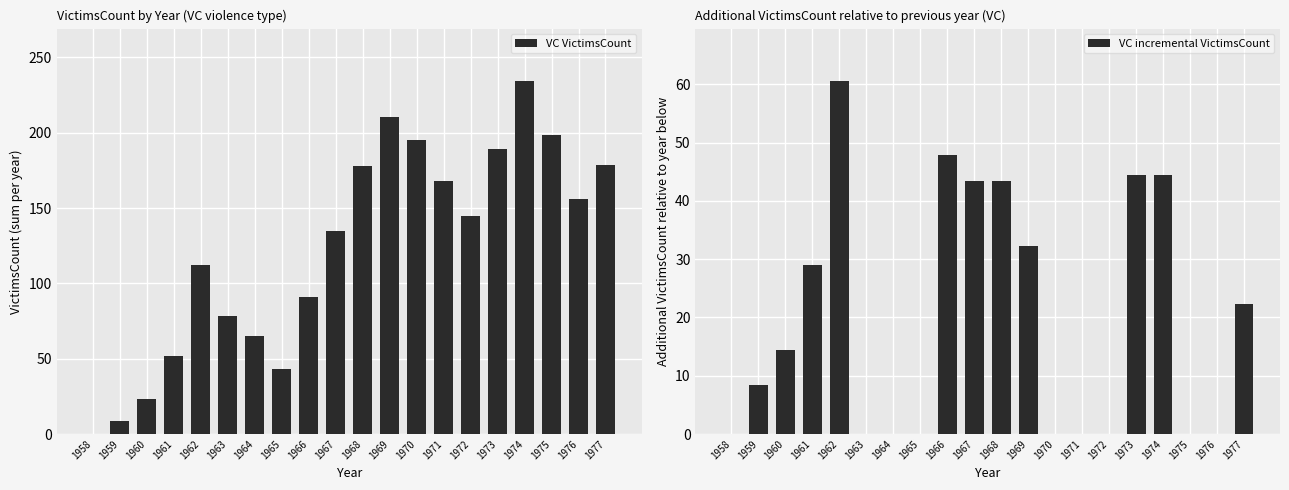

Rank the categories by VC incremental VictimsCount value from highest to lowest.

1962, 1966, 1973, 1974, 1967, 1968, 1969, 1961, 1977, 1960, 1959, 1958, 1963, 1964, 1965, 1970, 1971, 1972, 1975, 1976